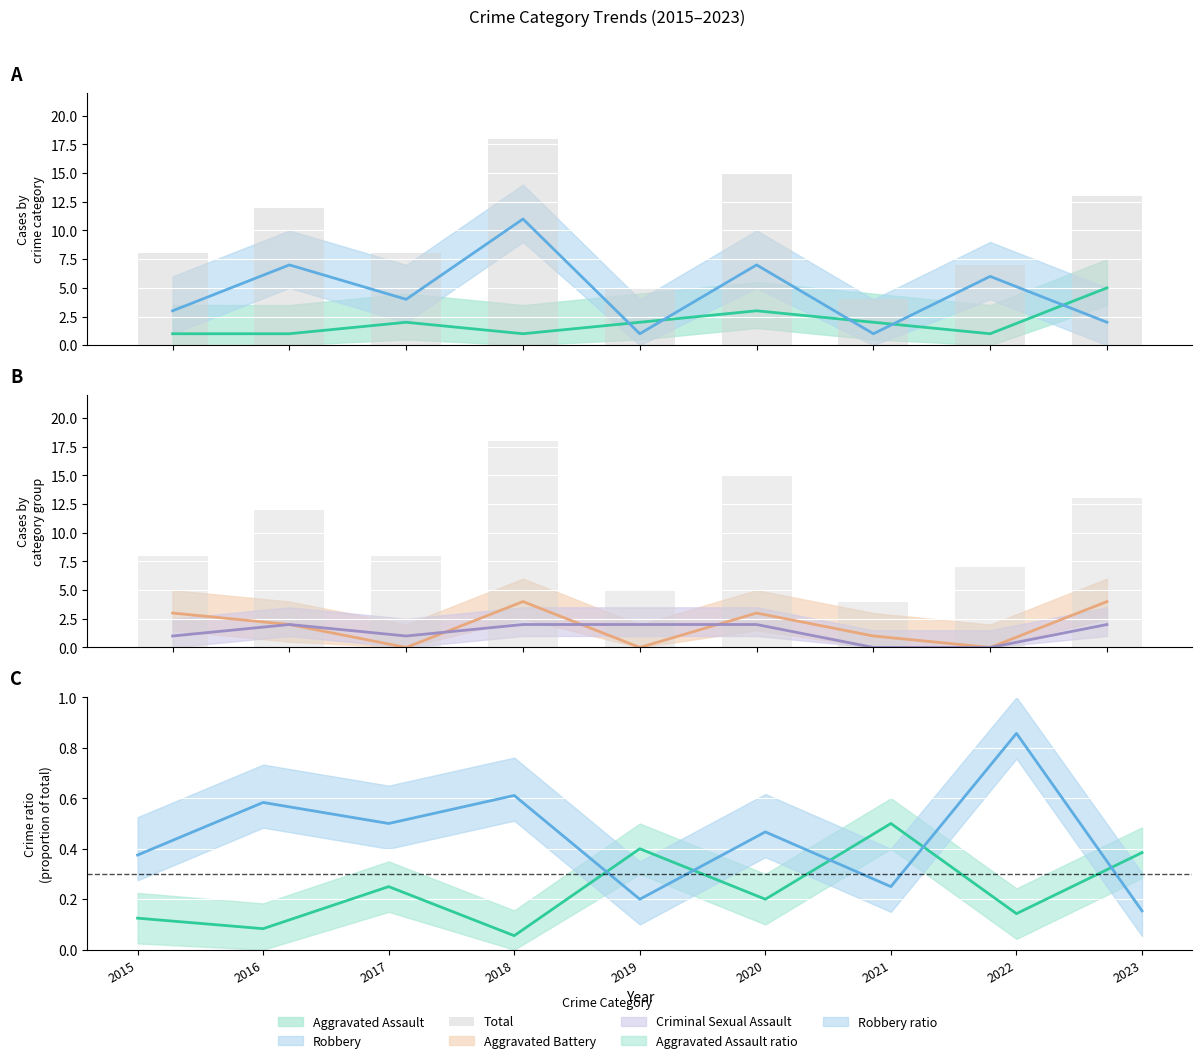

What is the maximum value shown in the chart?

18